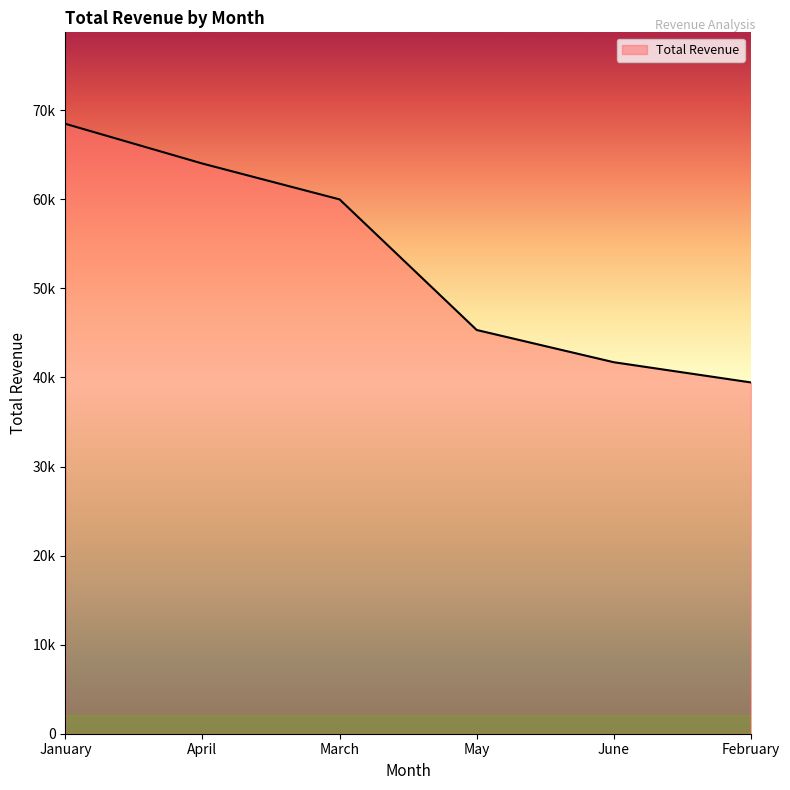

What is the greatest value displayed?

68479.7